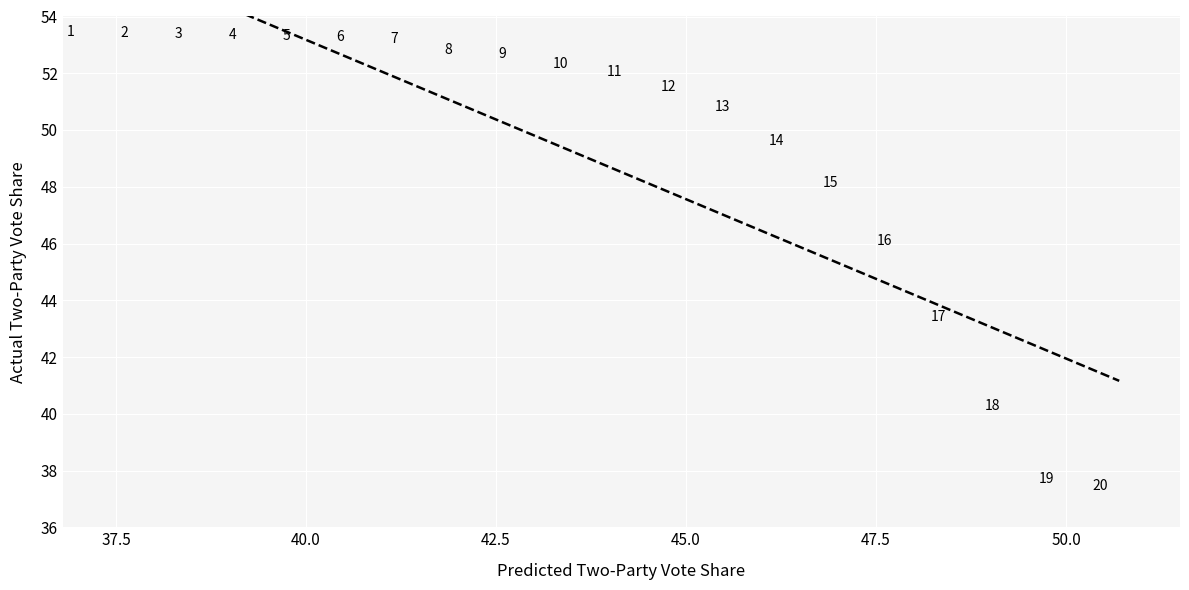

What is the range of X values (max minus min)?

13.5